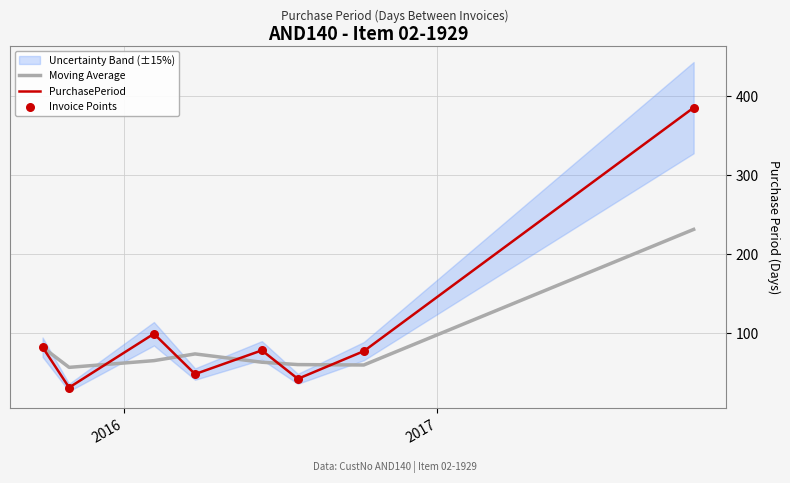

What is the highest value of the PurchasePeriod series?

385.0